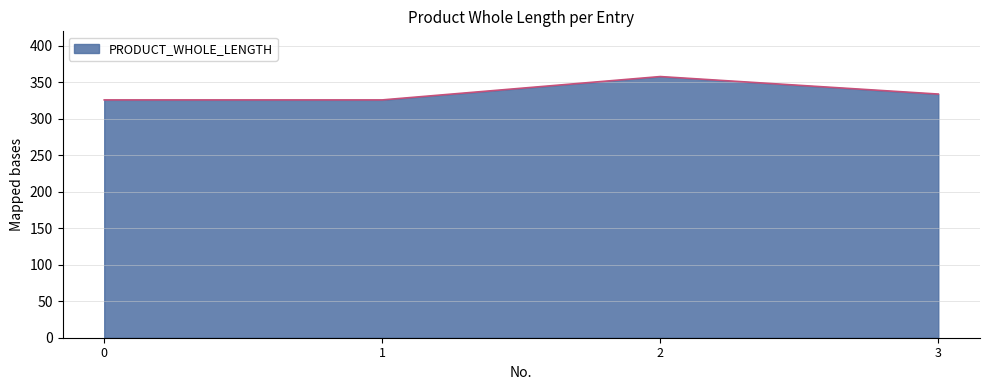

What is the minimum value shown in the chart?

326